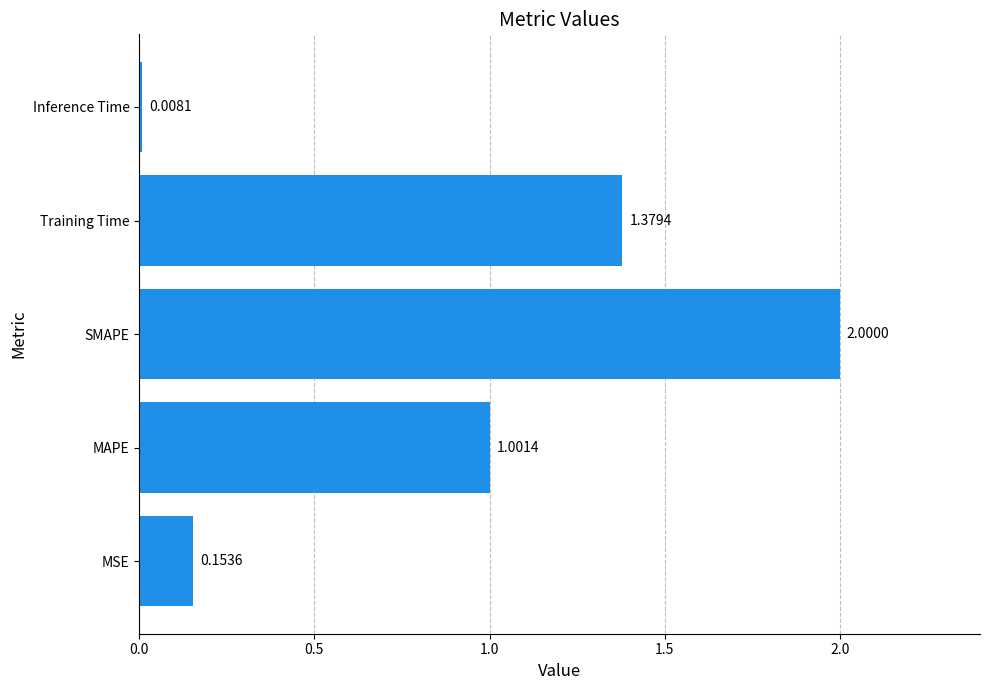

Which label corresponds to the smallest value in the chart?

Inference Time